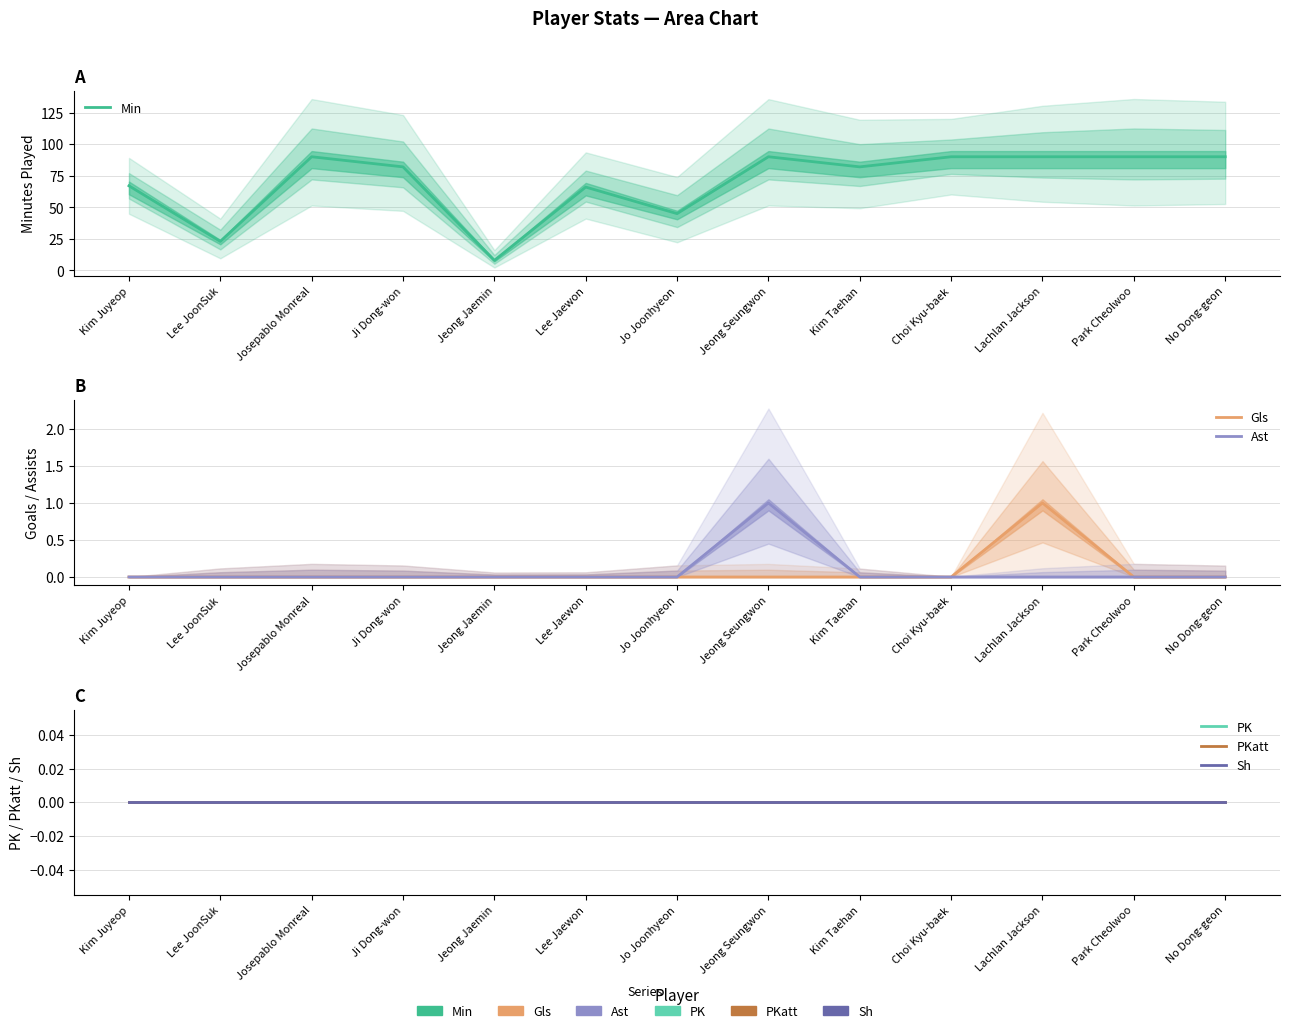

How many values in Gls are above zero?

1